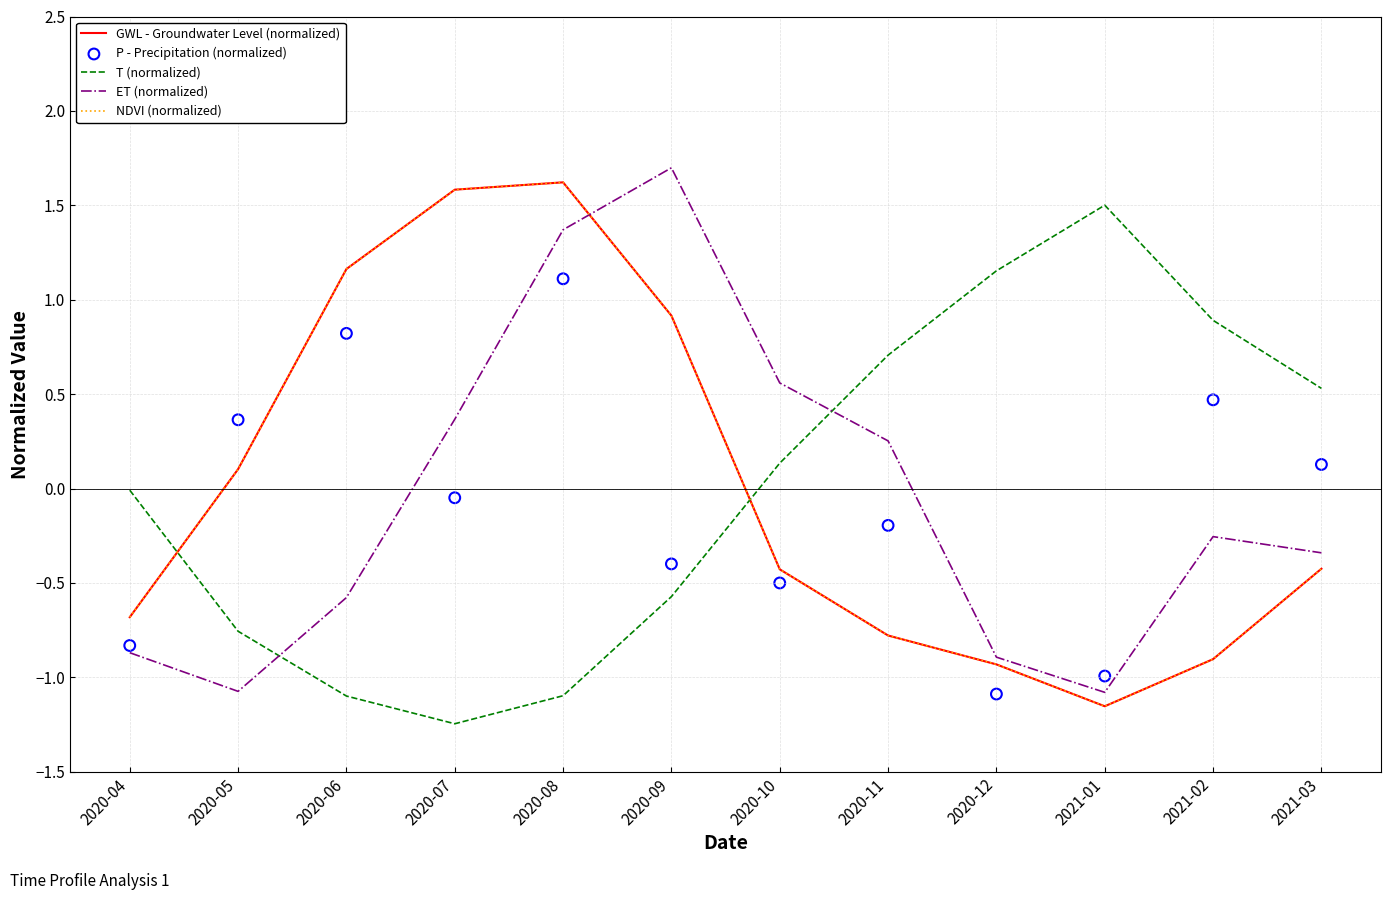

At how many categories does at least one series exceed 0?

11